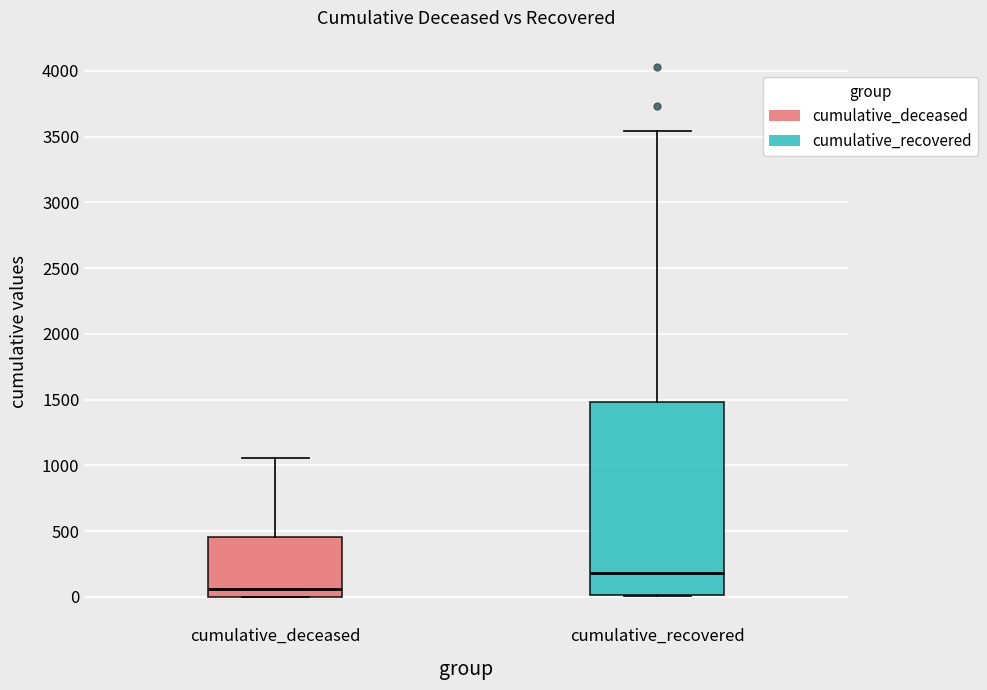

Reading left to right, transcribe this box plot: for each box, give where its median line is, the range the box spans, and where its two whiskers end, as read against the y-axis. The values are not printed on the chart, so give them approximately, as read against the axis.

cumulative_deceased: median 50, box 0 to 450, whiskers 0 to 1050
cumulative_recovered: median 200, box 0 to 1500, whiskers 0 to 3550